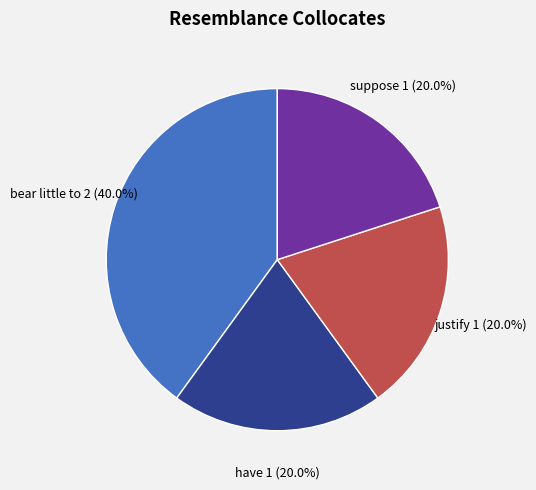

Count the number of slices in the pie.

4